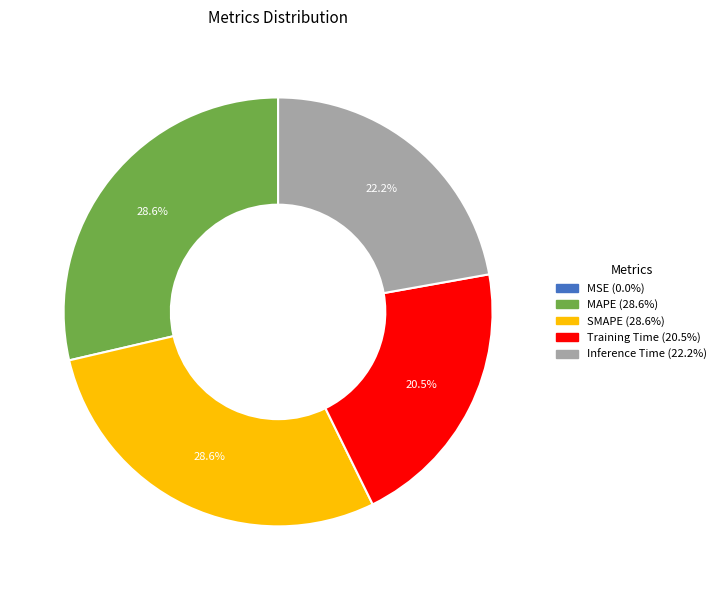

What percentage is the SMAPE slice, to the nearest percent?

29%